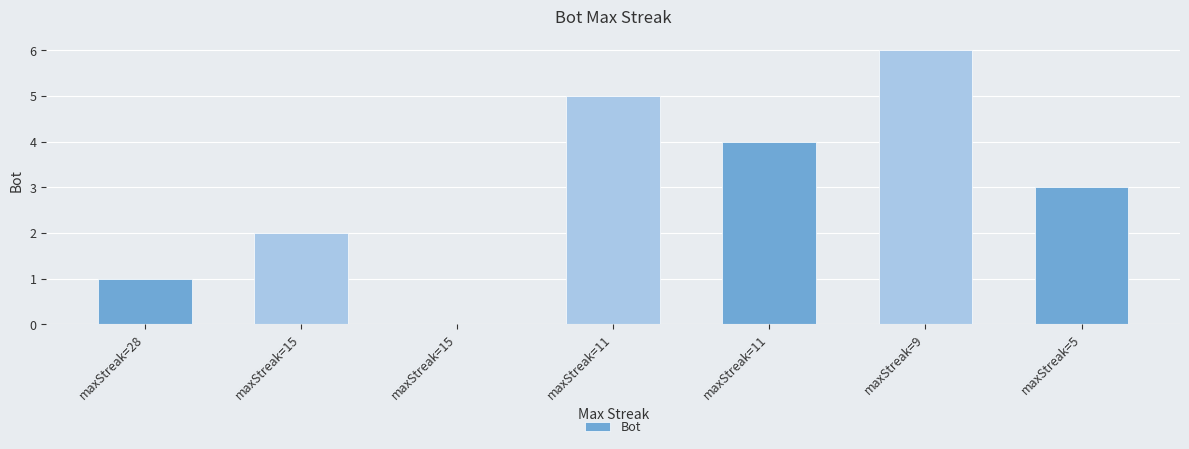

Are the bars grouped side by side (vs. stacked)?

No